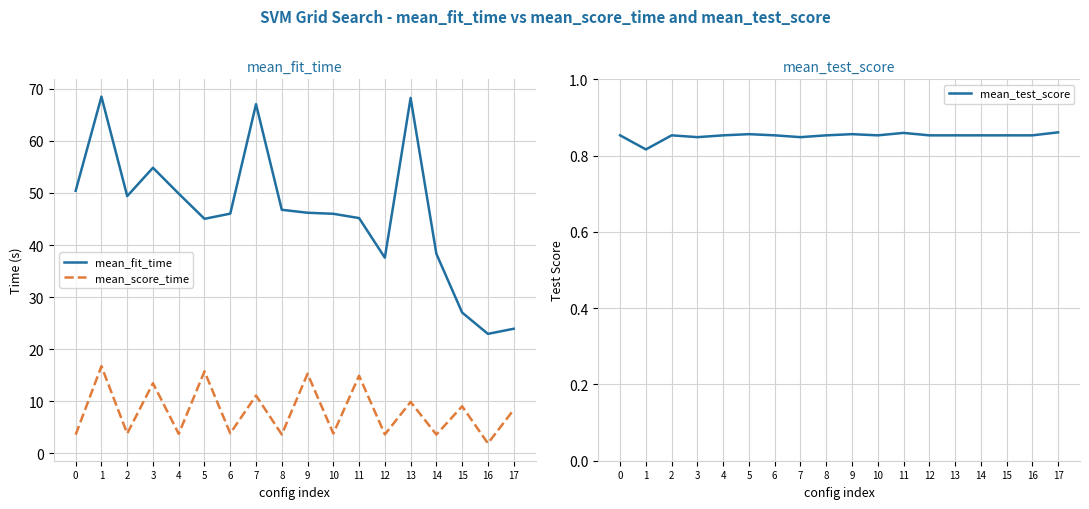

Does the chart have visible grid lines?

Yes